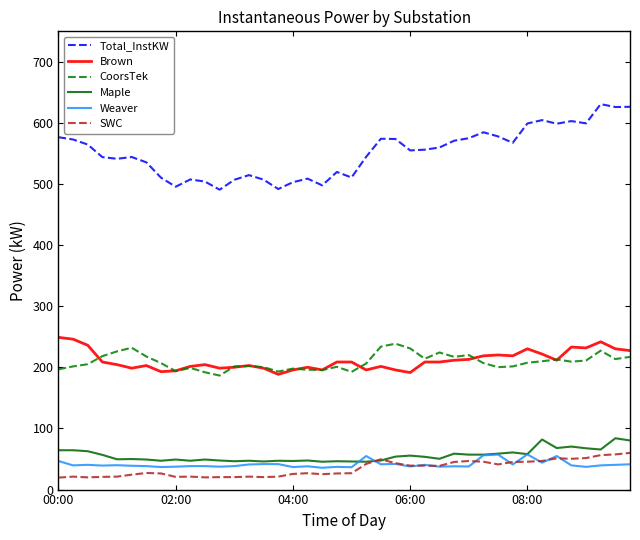

How many distinct data groups are displayed?

6